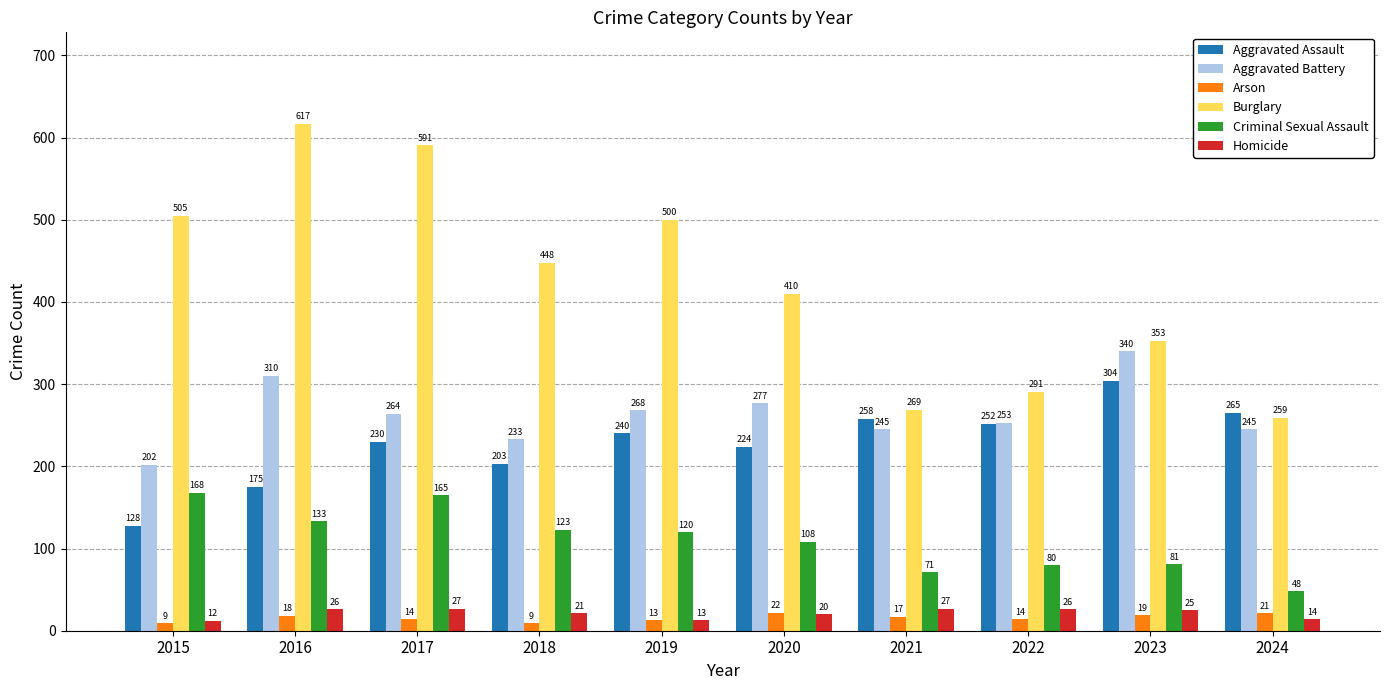

Which series changed the most between 2016 and 2024?

Burglary